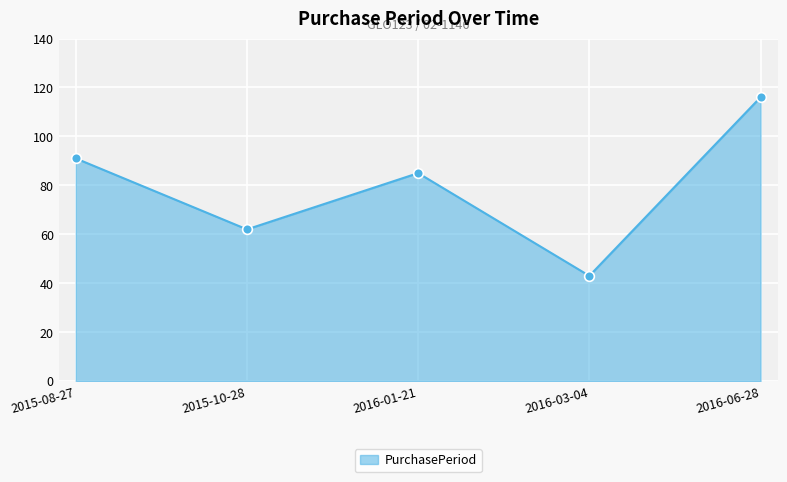

What is the sum of the values at 2016-03-04 and 2015-08-27?

134